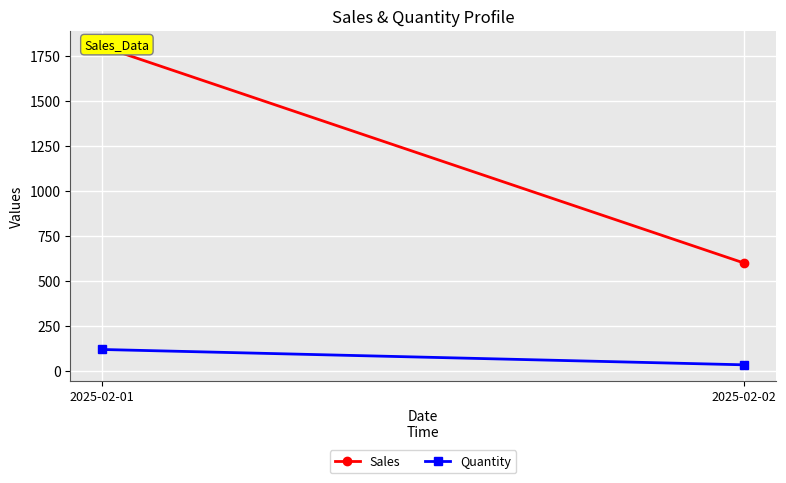

What is the value of the Sales point at the 1st from the left?

1800